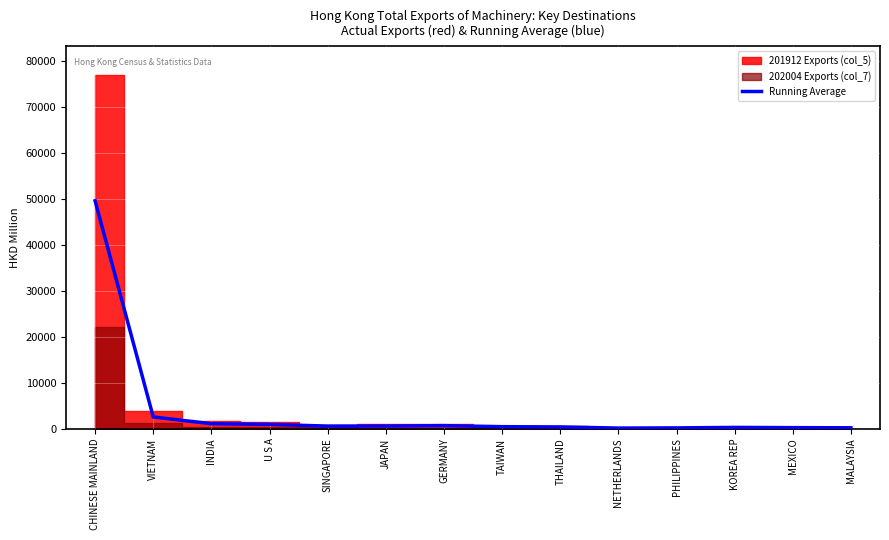

Reading right to left, extract all data points from this chart.

186.8	221.7	272.4	166.7	125.0	374.3	431.9	654.2	571.0	557.3	929.0	1072.9	2548.3	49623.7